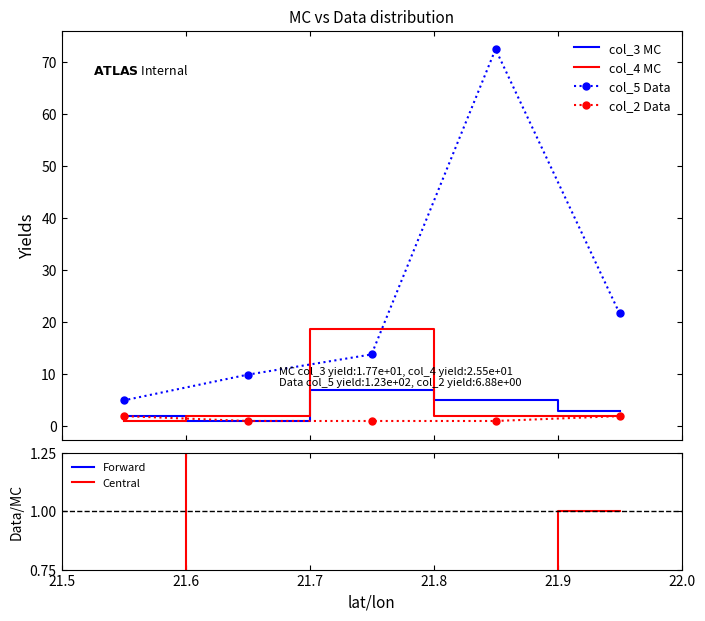

Rank the series at 21.7 from highest to lowest value.

col_4 MC, col_5 Data, col_3 MC, Forward, col_2 Data, Central